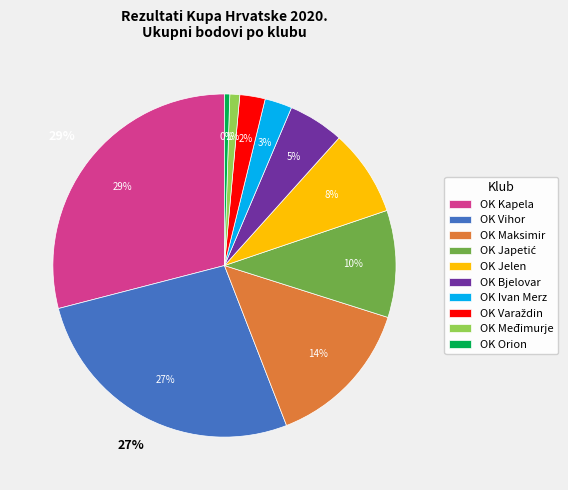

Combined, what portion of the pie is OK Bjelovar and OK Japetić?

15.3%